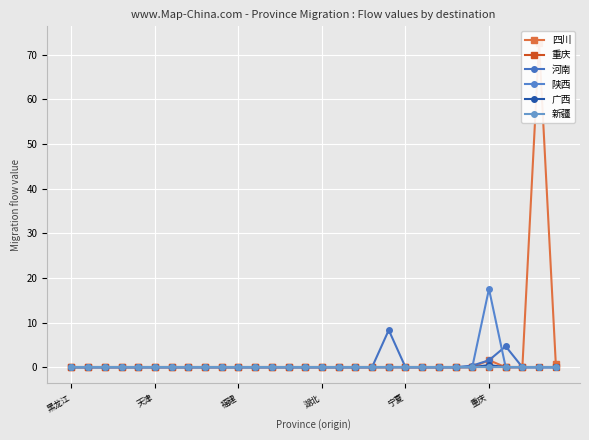

At which category is the sum across all series the highest?

28